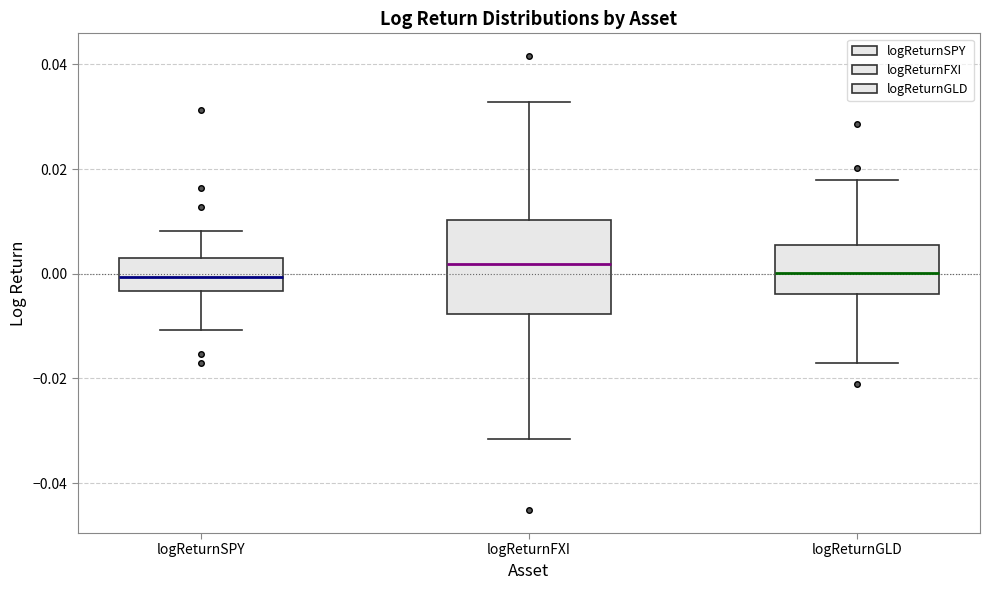

Where does the median line of the box for logReturnFXI sit on the y-axis? The values are not printed on the chart, so give them approximately, as read against the axis.

0.002